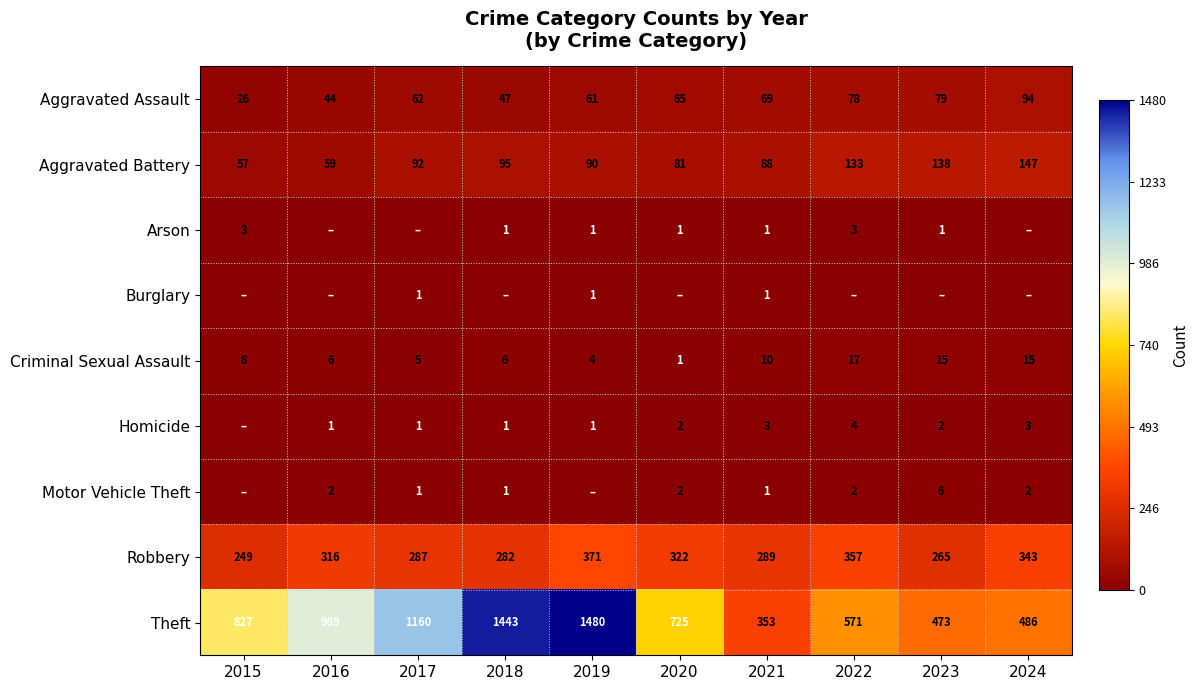

Is the value of Burglary at 2017 greater than the value of Theft at 2019?

No